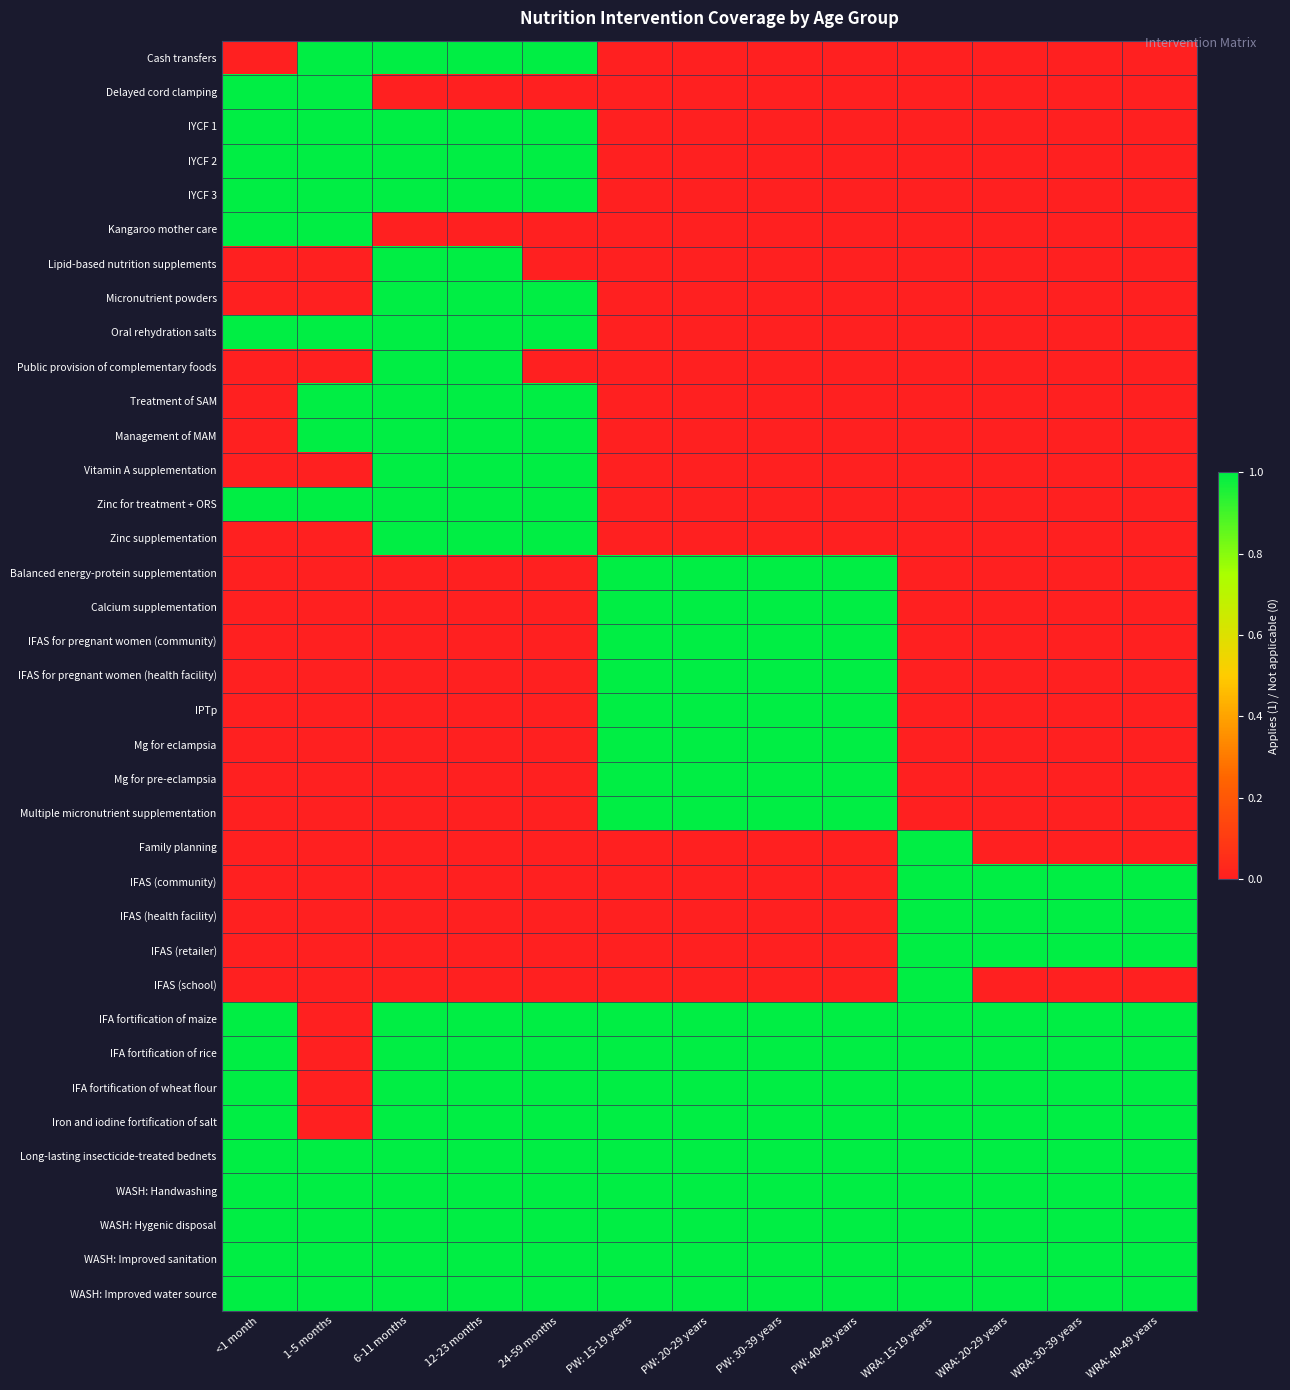

At which category does the chart reach its peak across all series?

1-5 months